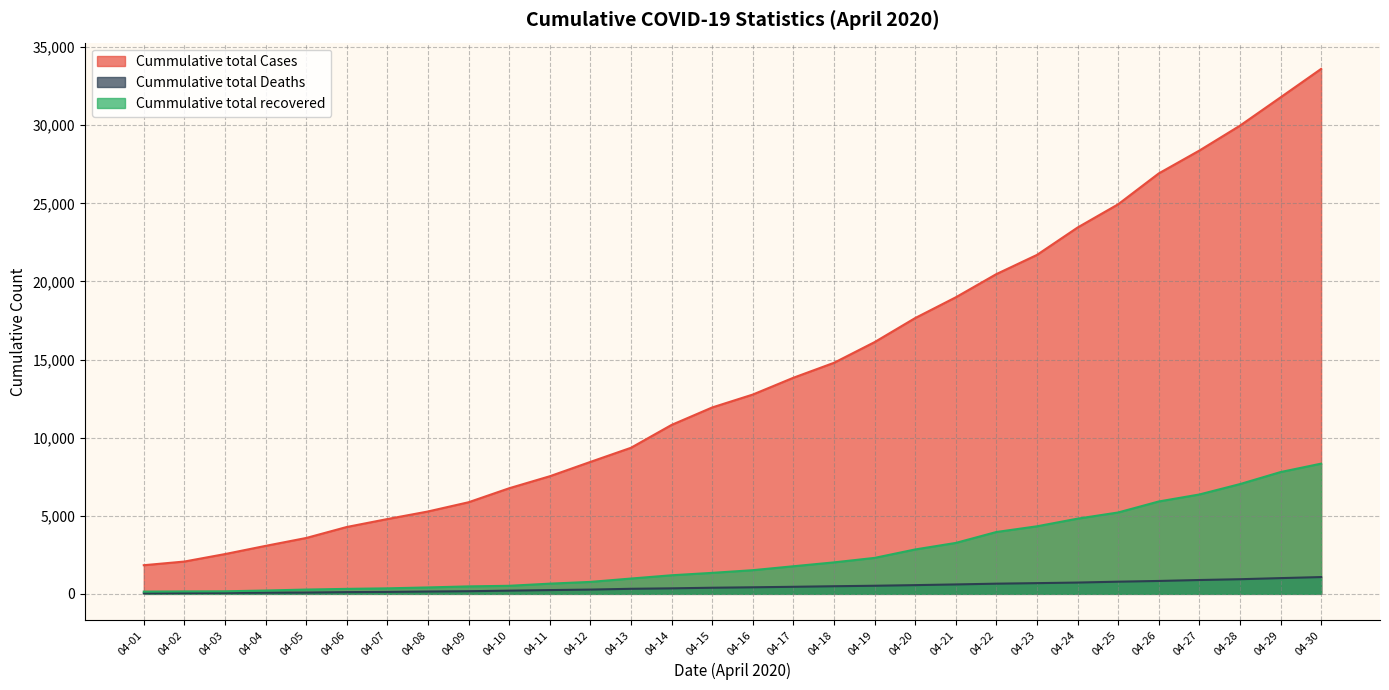

Reading left to right, list all the values displayed in this chart.

Cummulative total Cases: 1834	2069	2547	3072	3577	4281	4789	5274	5865	6761	7529	8447	9352	10815	11933	12759	13835	14792	16116	17656	18985	20471	21700	23452	24942	26917	28380	29974	31787	33610
Cummulative total Deaths: 41	53	62	75	83	111	124	149	169	206	242	273	324	353	392	420	452	488	519	559	603	652	686	723	779	826	886	937	1008	1075
Cummulative total recovered: 144	156	163	213	275	319	353	411	478	516	653	765	980	1190	1344	1515	1767	2015	2302	2842	3260	3960	4325	4814	5210	5914	6362	7027	7797	8337